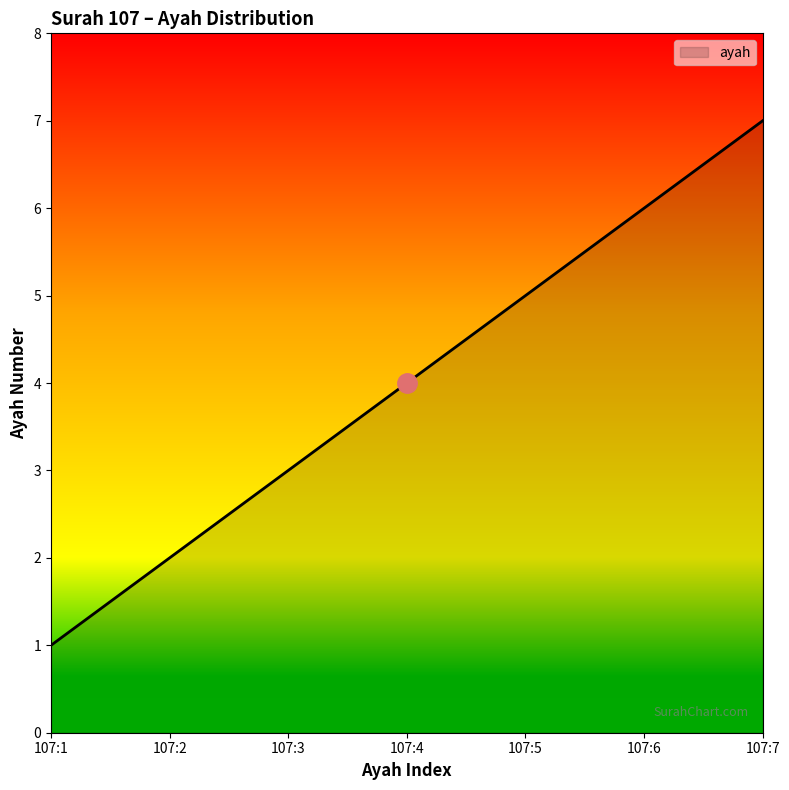

What is the approximate value at 107:2?

2